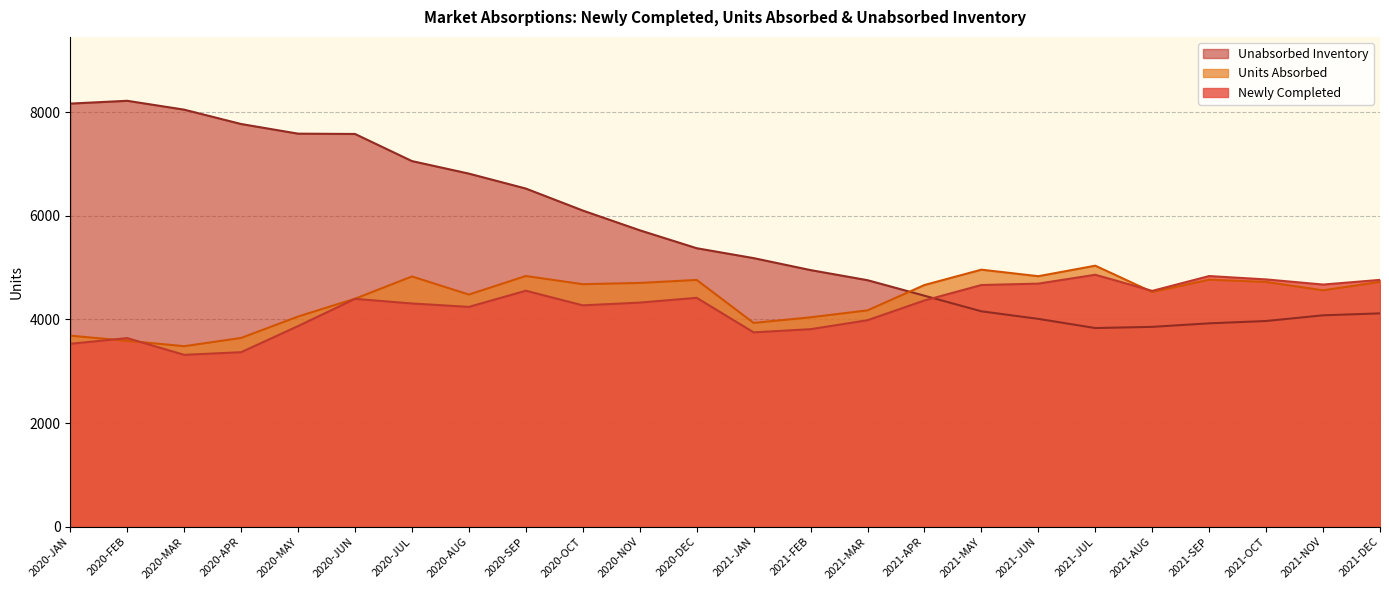

At which label is Newly Completed closest to 4089?

2021-MAR